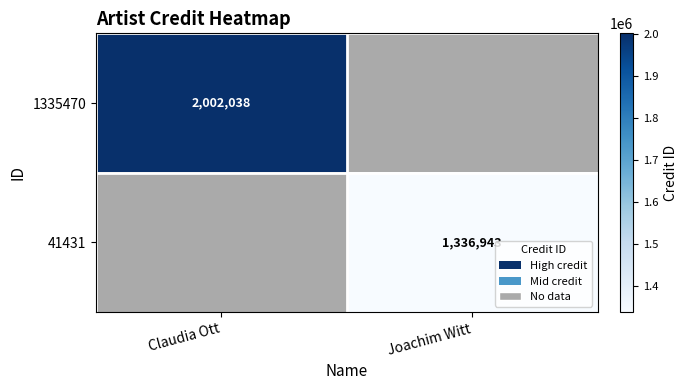

The value of 1335470 at Claudia Ott is 2002038. True or false?

True